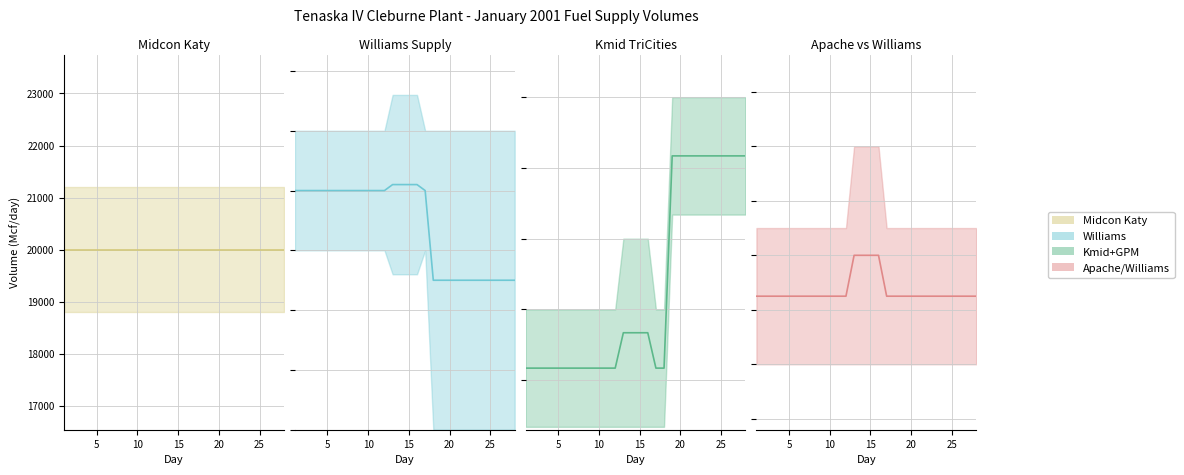

True or false: Williams mid has more than 2 points higher than both neighbors.

False